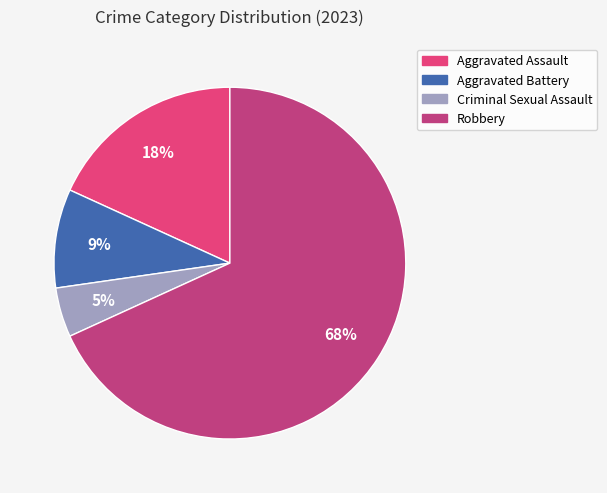

To the nearest percent, what portion does Aggravated Battery represent?

9%